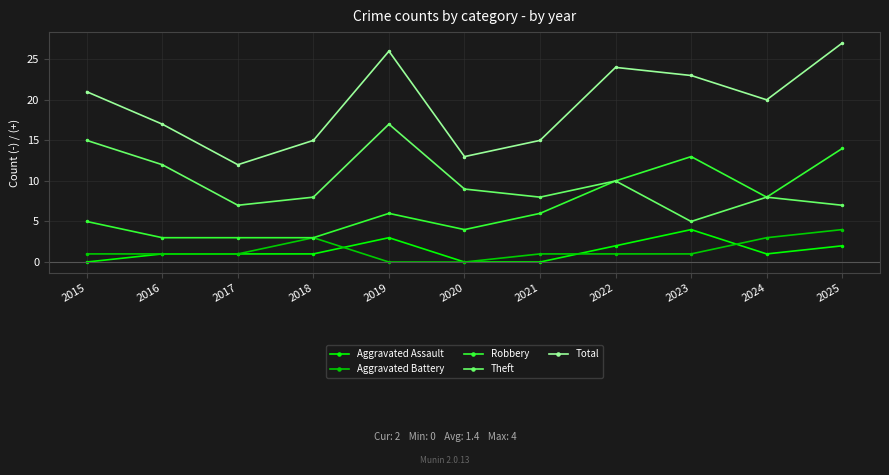

How many lines are shown in the chart?

5